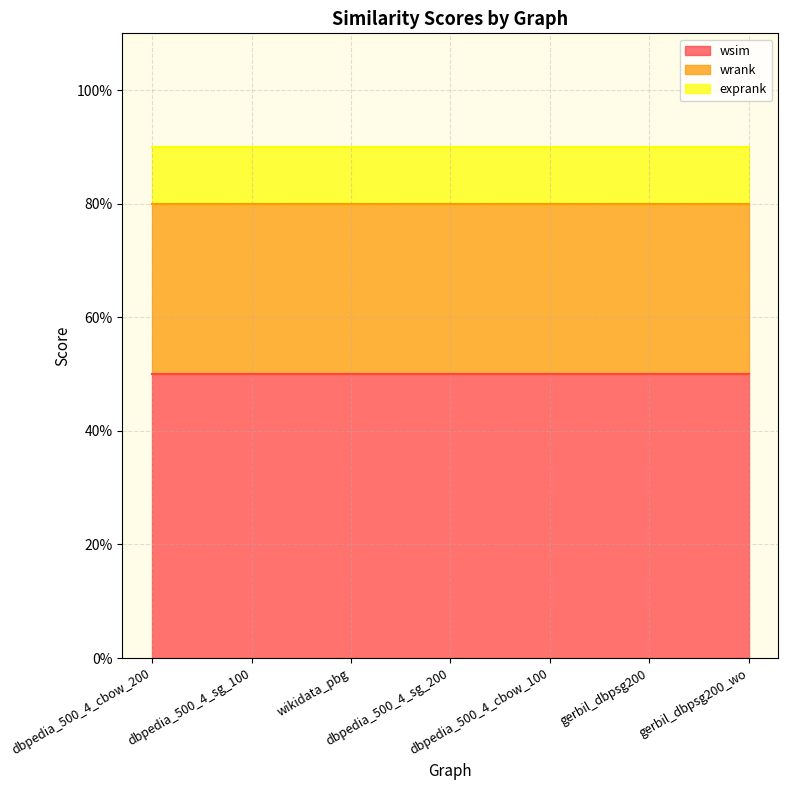

What is the average value of the exprank series?

0.1